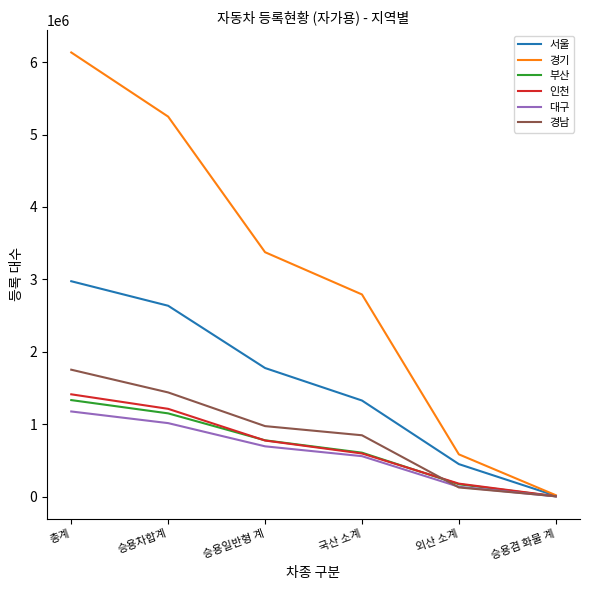

Is it true that 경남 equals 973582 at 승용일반형 계?

True